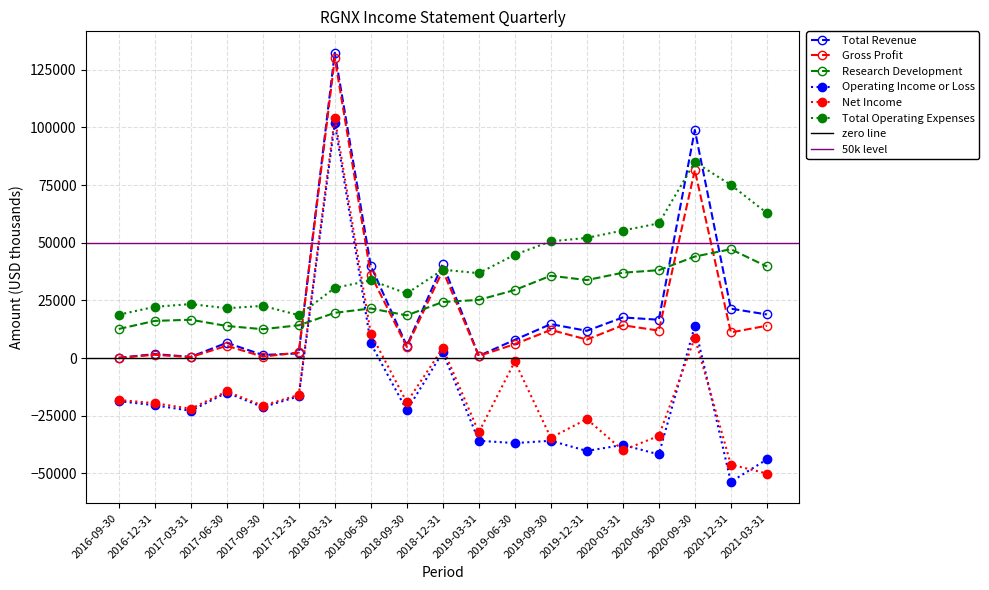

Where is Gross Profit nearest to the value 65050?

2020-09-30